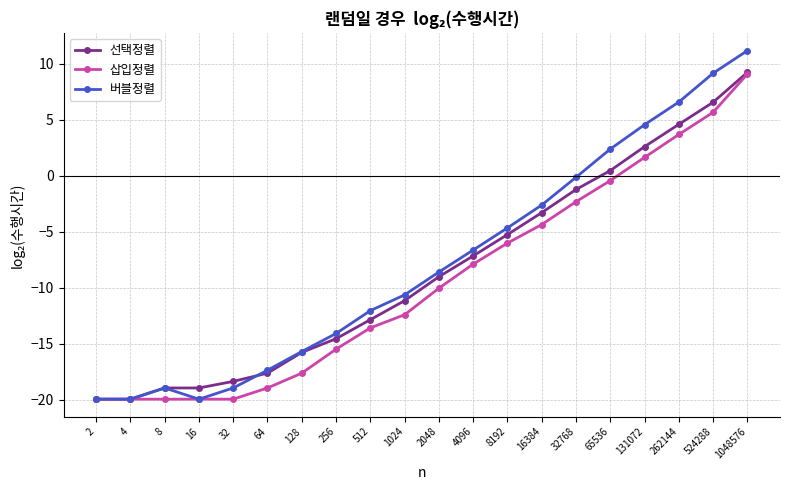

How many values in 삽입정렬 are below zero?

16